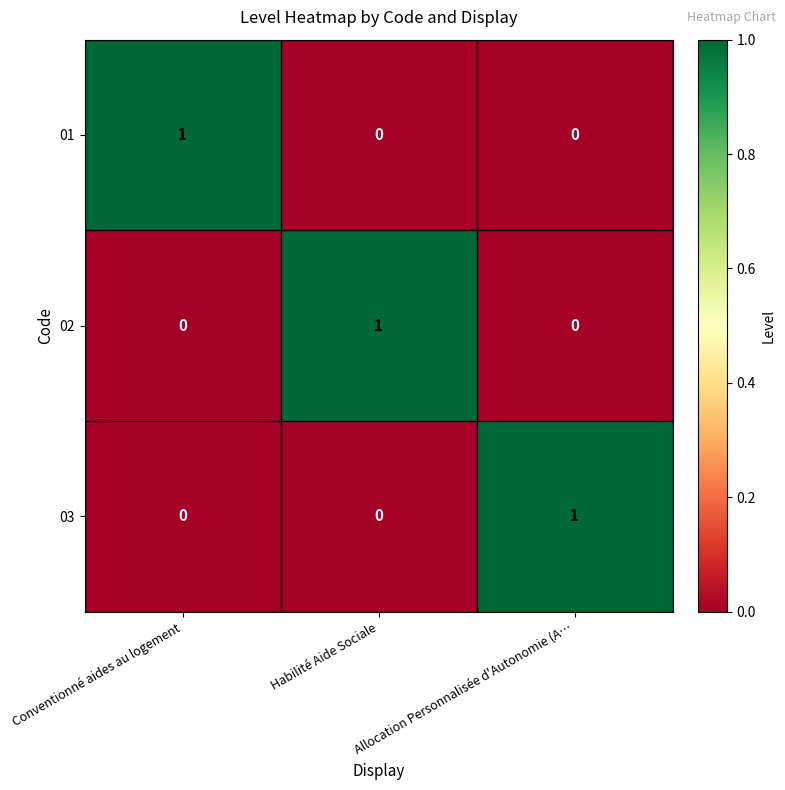

Is the value of 02 at Conventionné aides au logement greater than the value of 03 at Allocation Personnalisée d'Autonomie (A…?

No